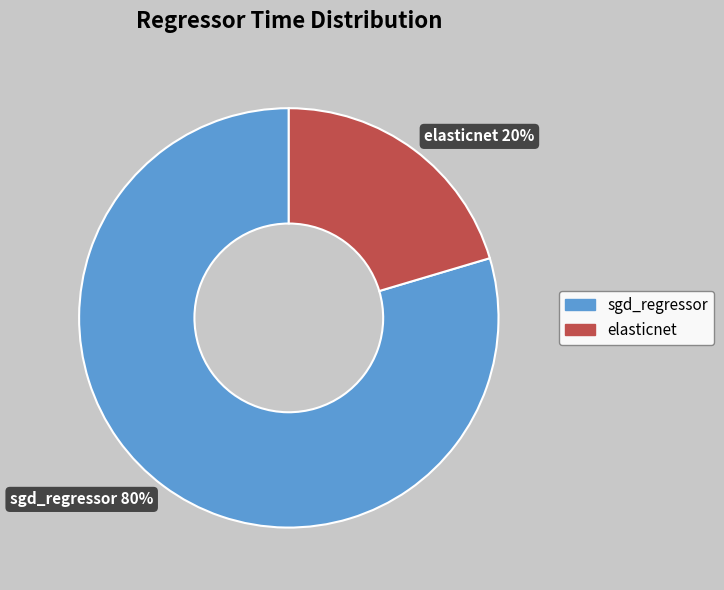

What is the smallest slice in the pie chart?

elasticnet